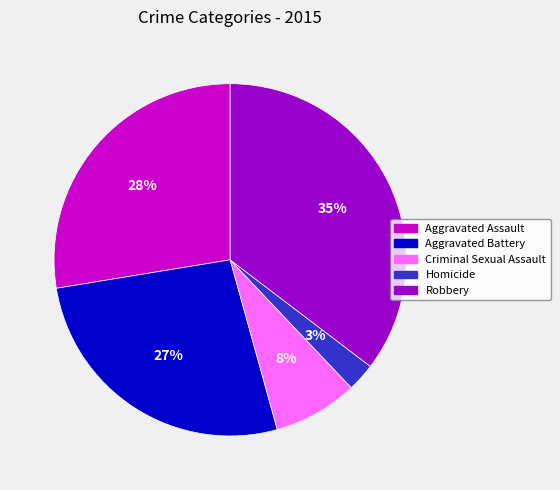

Count the number of slices in the pie.

5